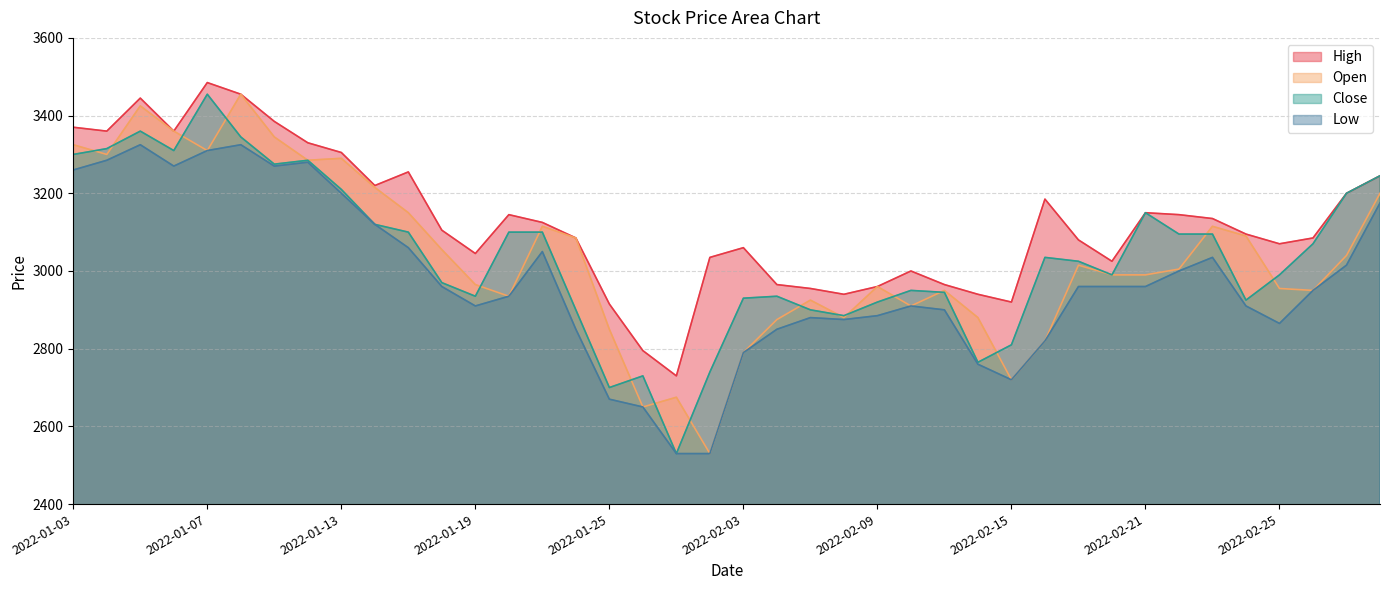

Which series ends up on top after the final intersection of Close and Open?

Close